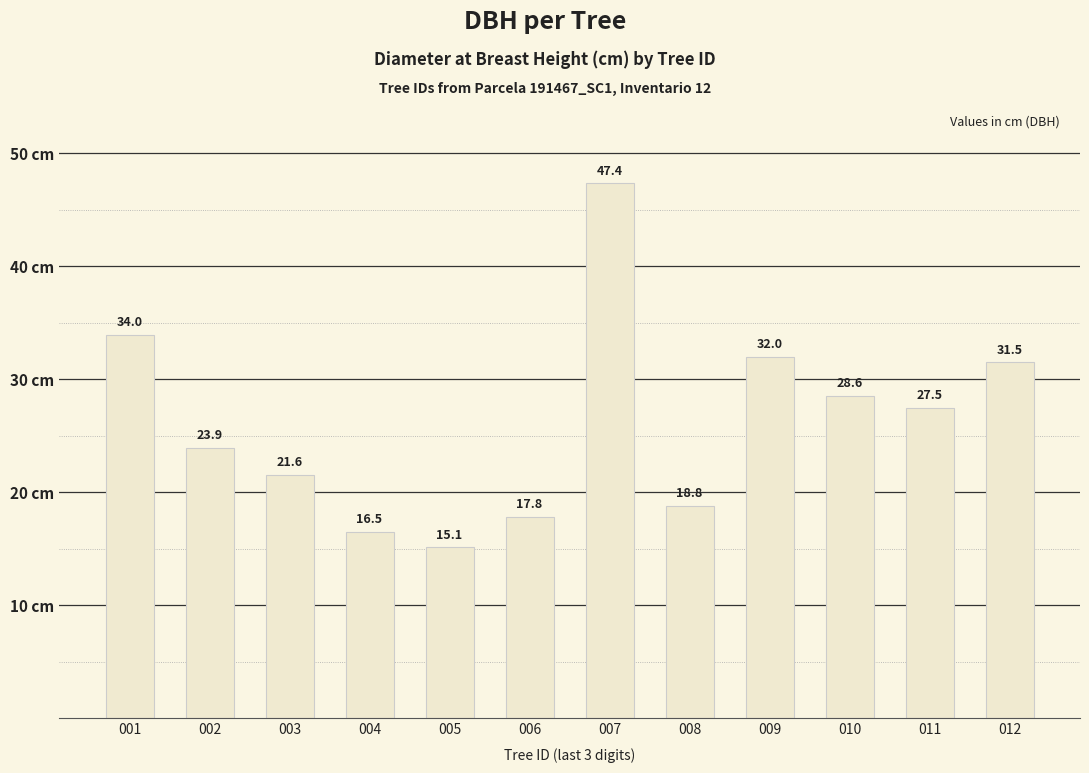

How many data points are above 27?

6